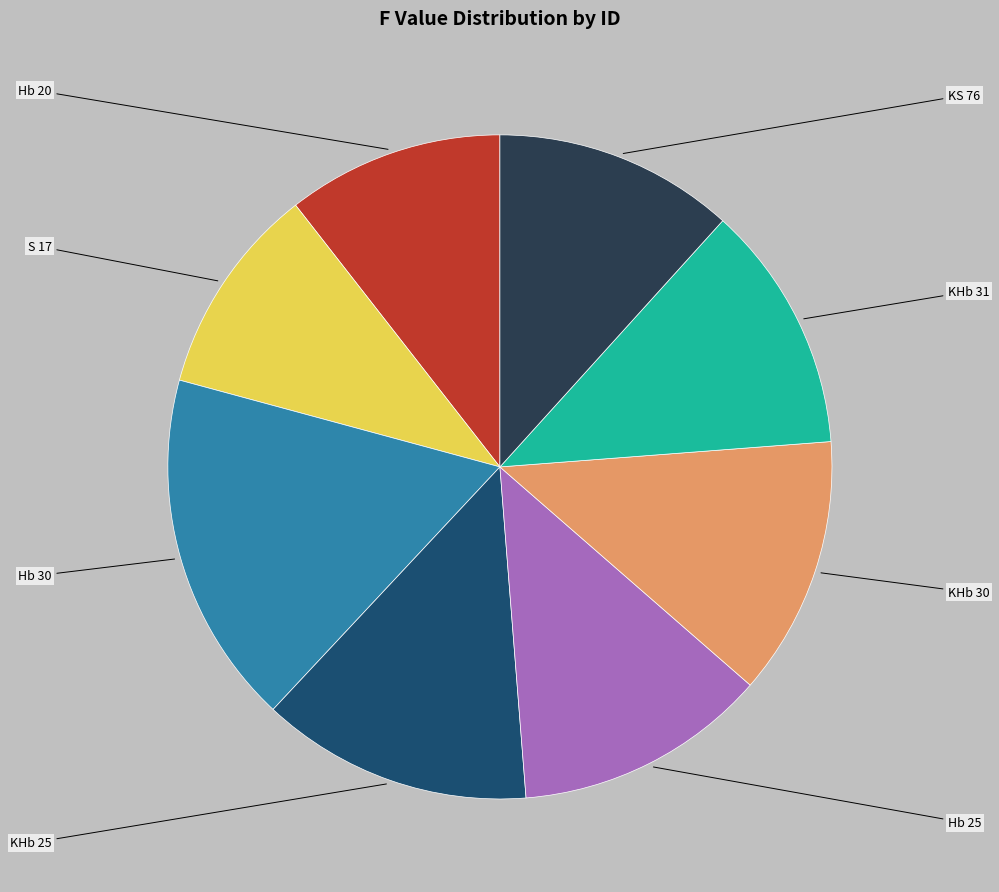

Is there any slice that represents more than half of the pie?

No